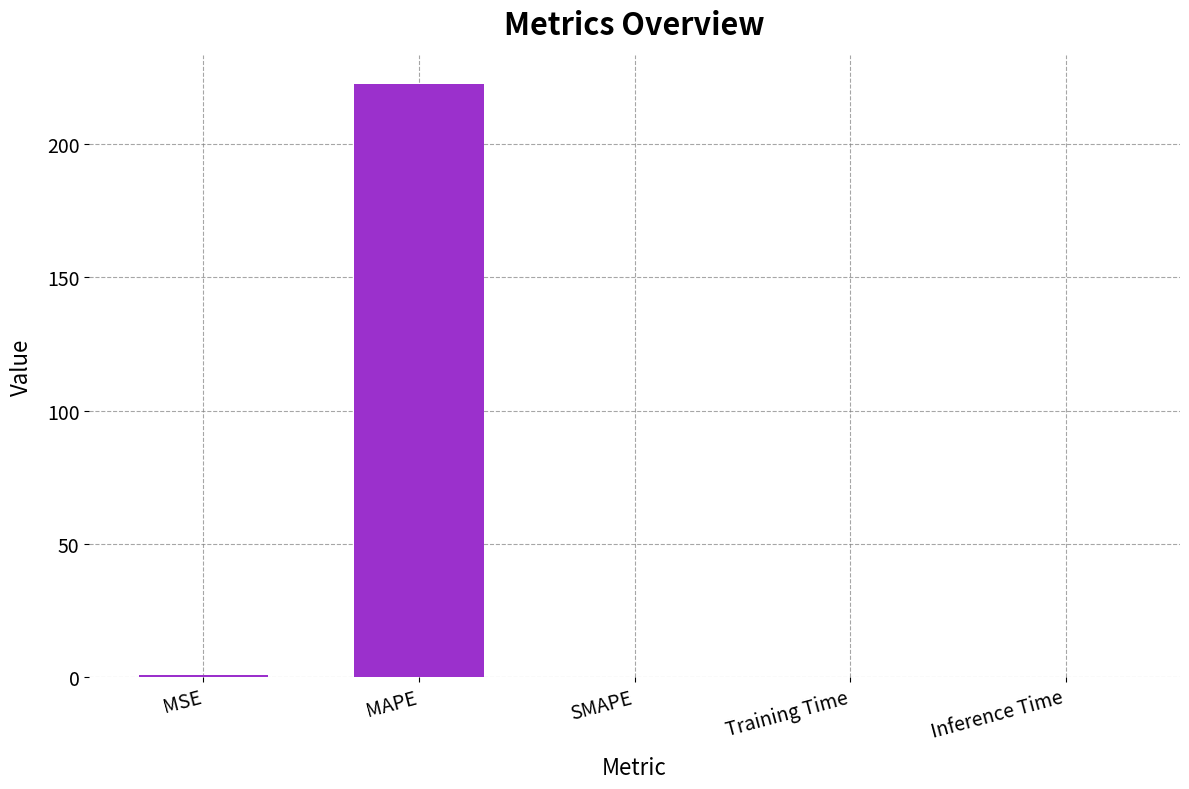

Which has a higher value, Training Time or MAPE?

MAPE